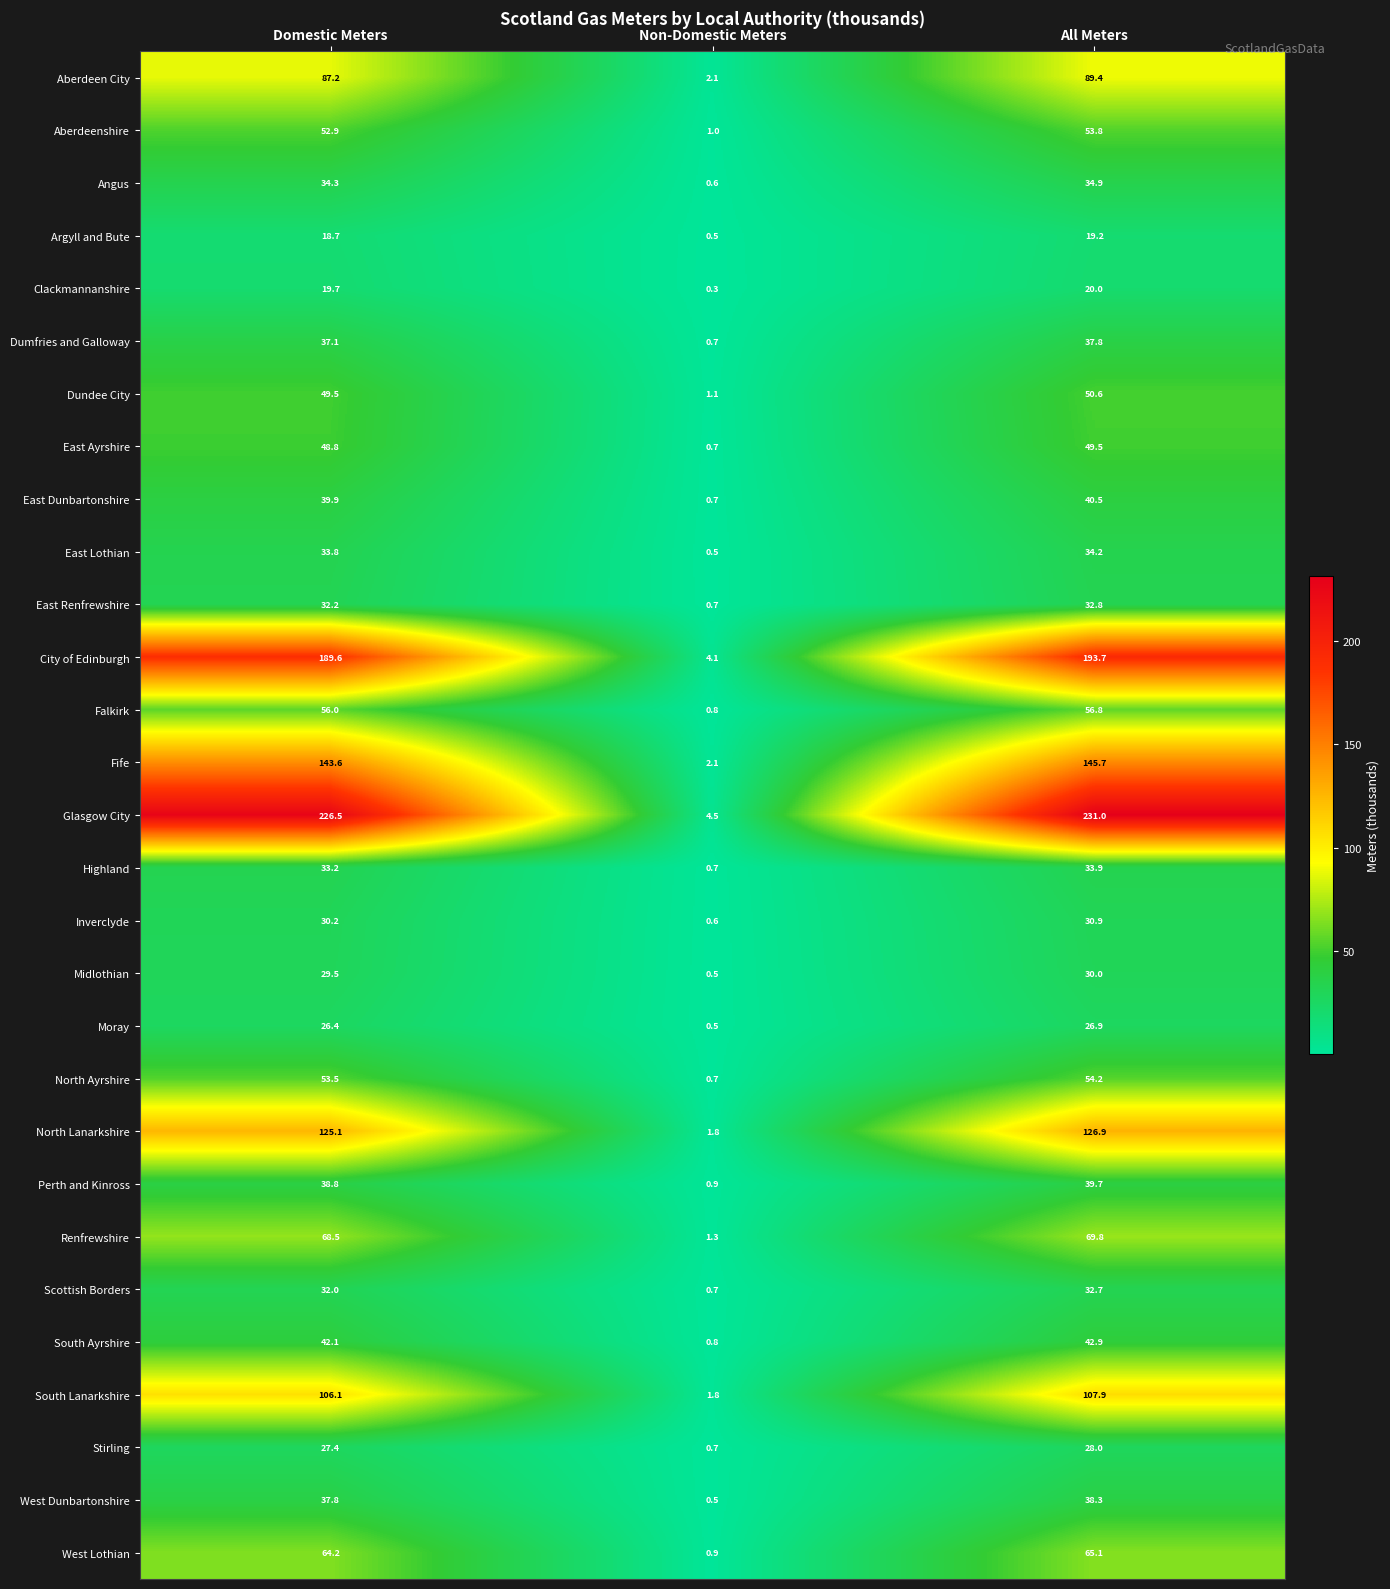

Count the number of categories in the chart.

3